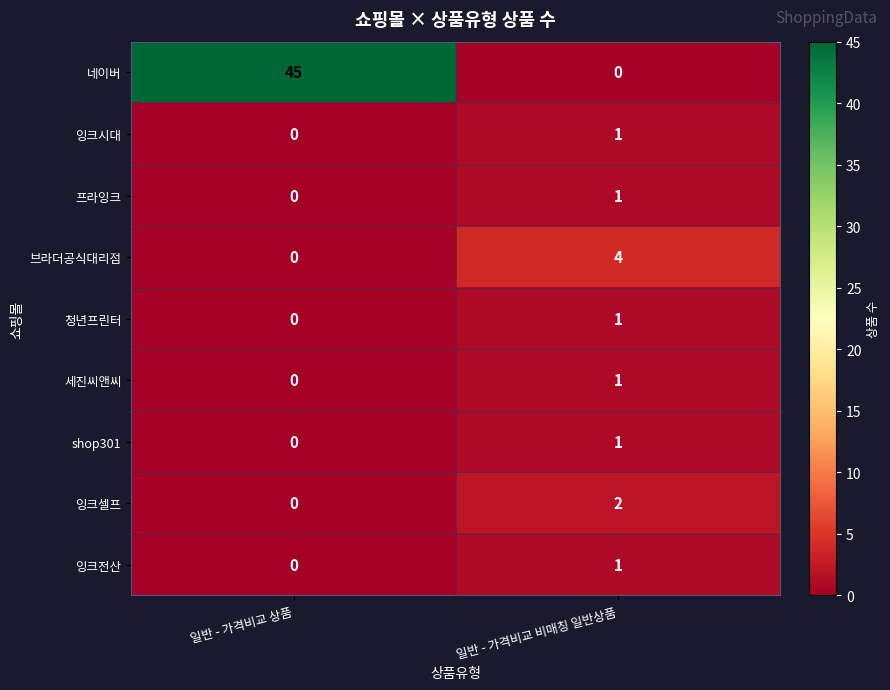

What is the maximum value shown in the chart?

45